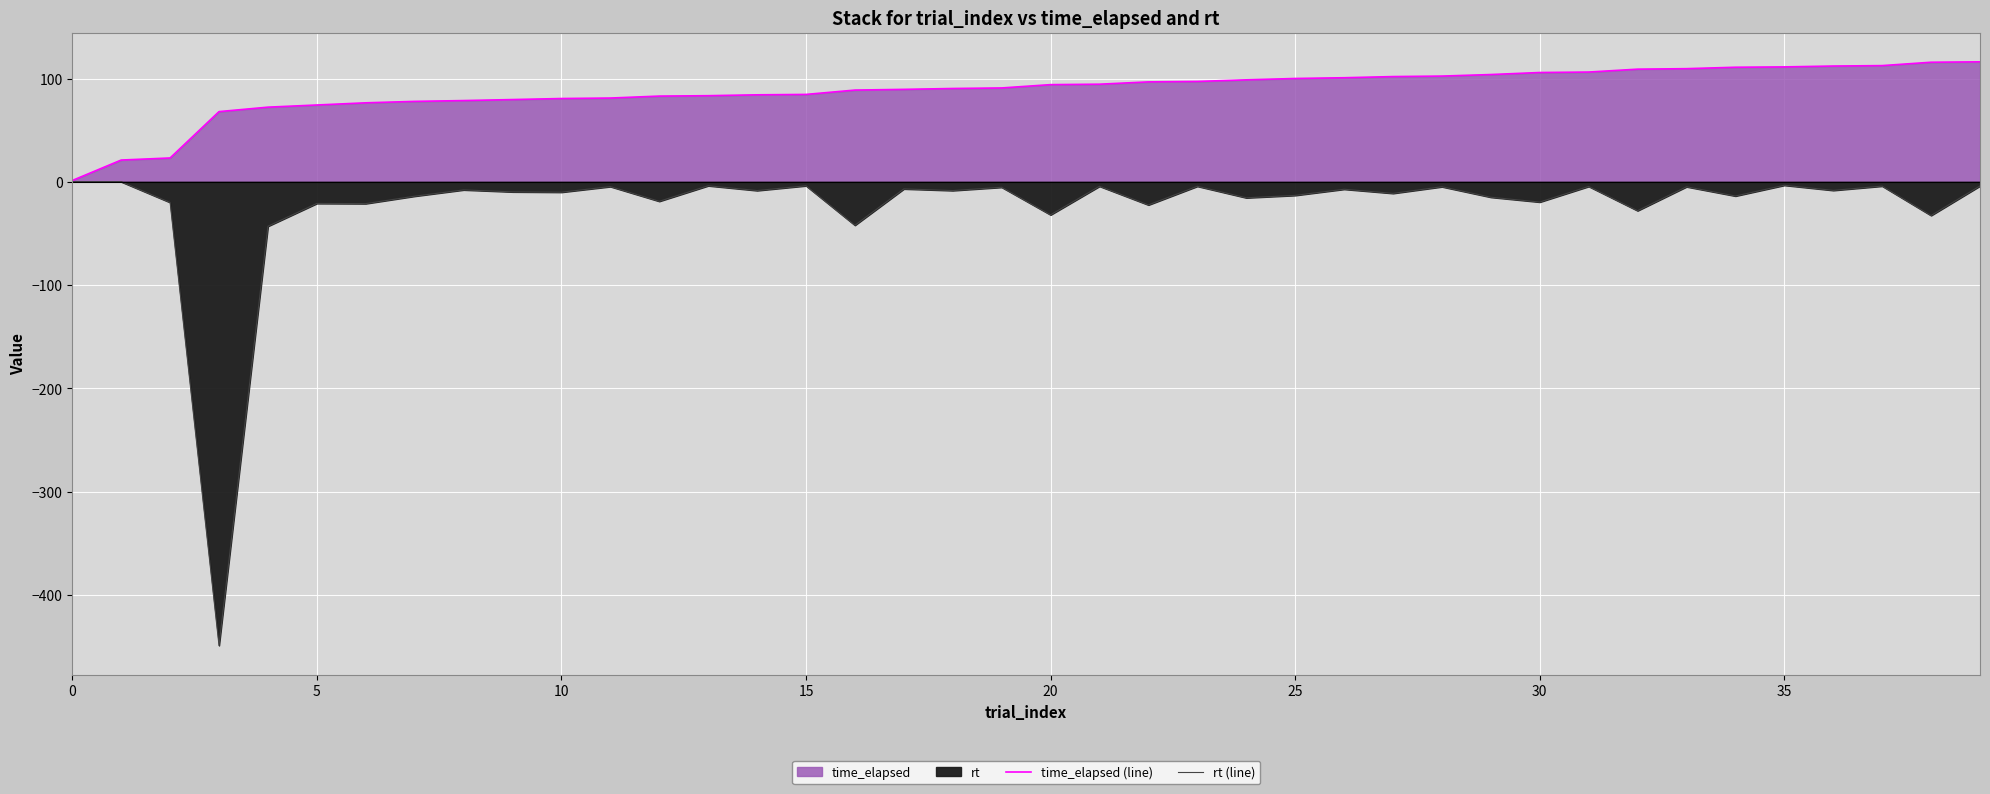

At 31, list the series in order from largest to smallest.

time_elapsed (line), rt (line)